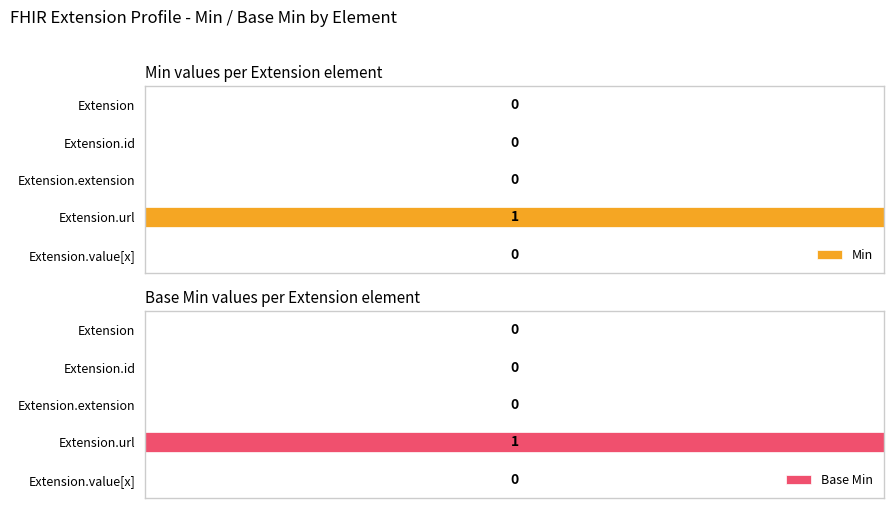

What is the difference between the Min values at 0 and 3?

1